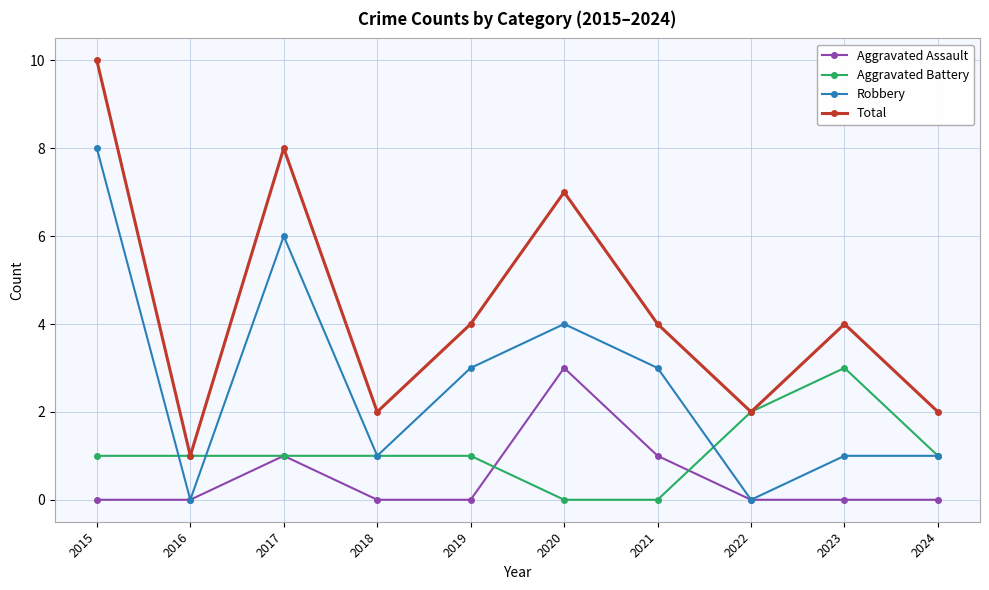

Count the number of categories in the chart.

10